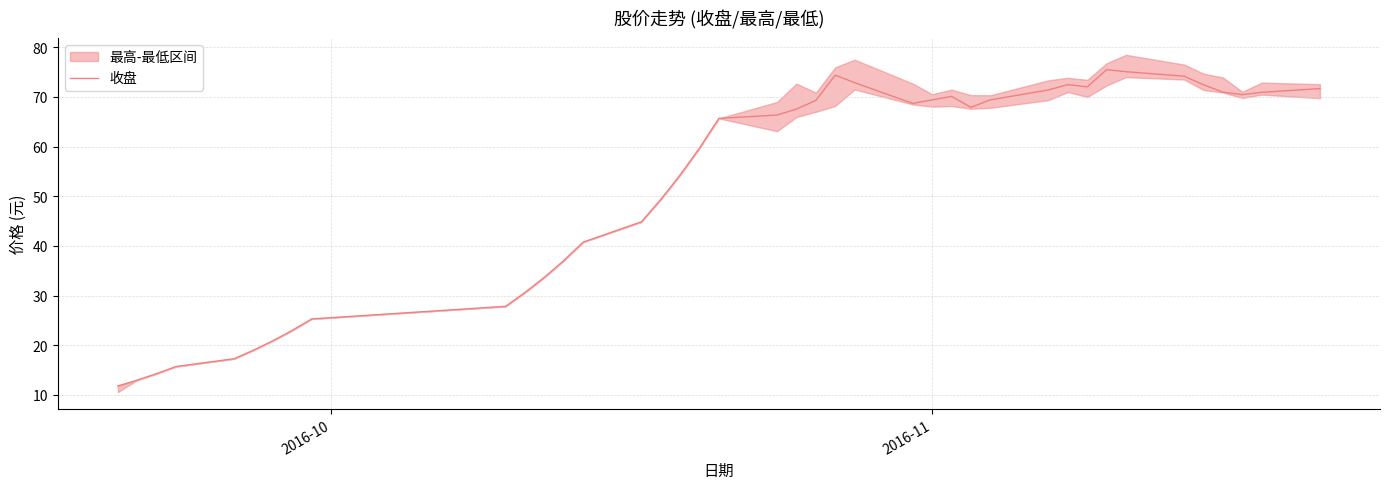

True or false: there are more than 1 points higher than both neighbors.

True